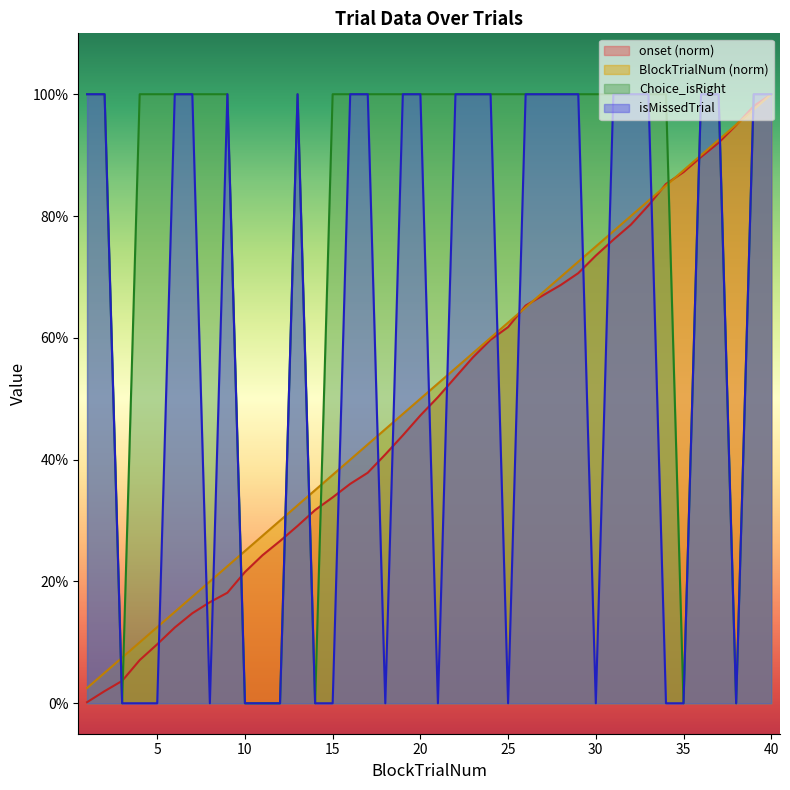

What is the value of the onset point at the 20th from the left?

0.5